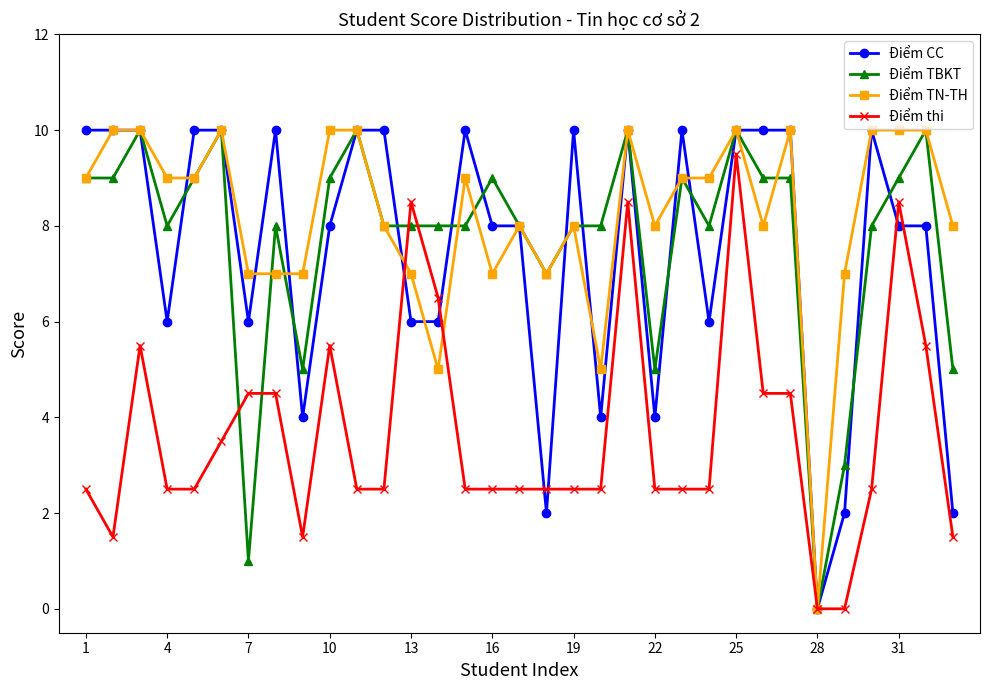

How many data points does each series have?

33